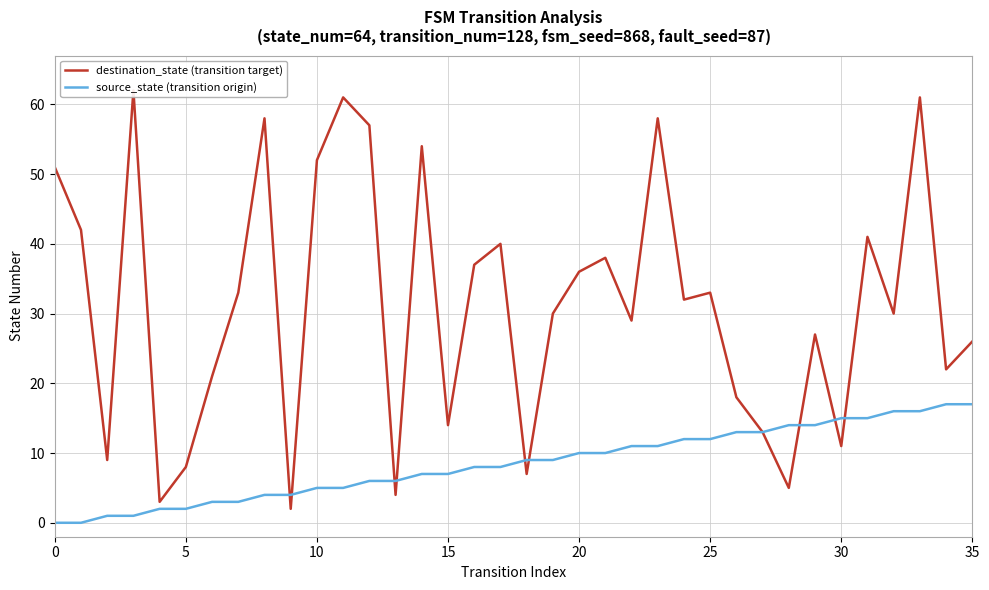

What is the lowest value of the destination_state (transition target) series?

2